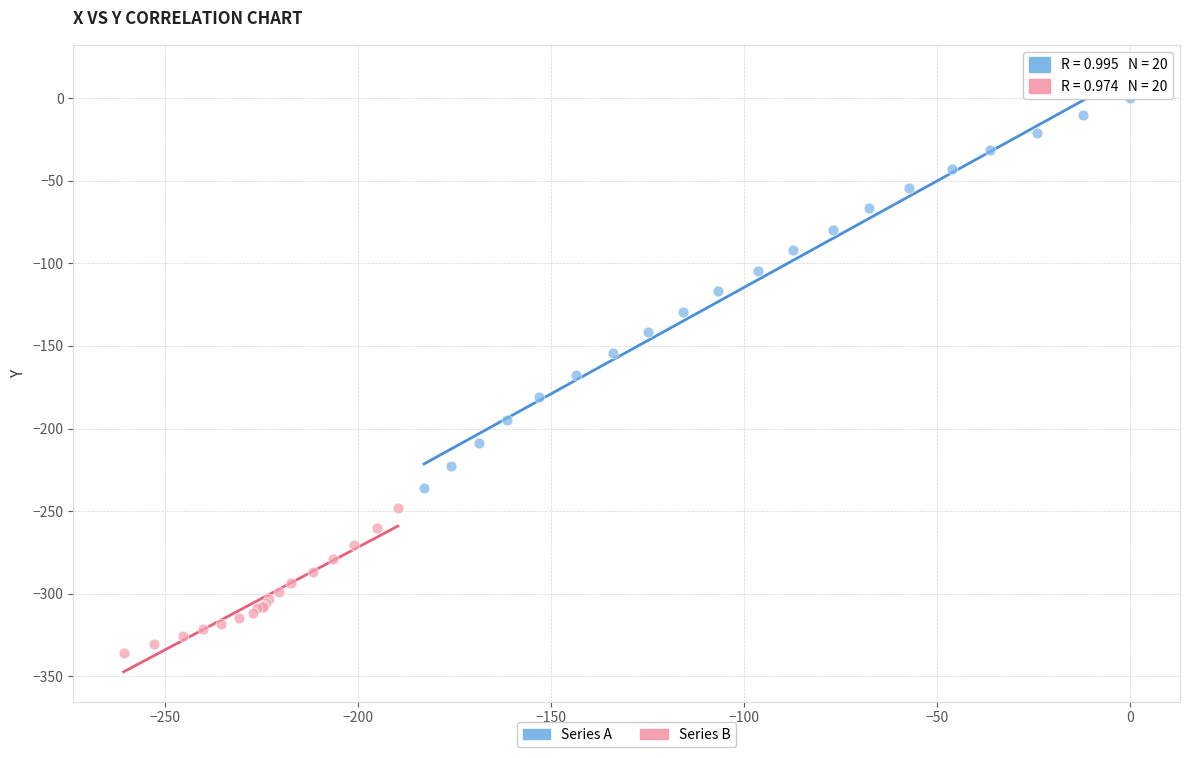

Which series contains the highest Y value?

Series A